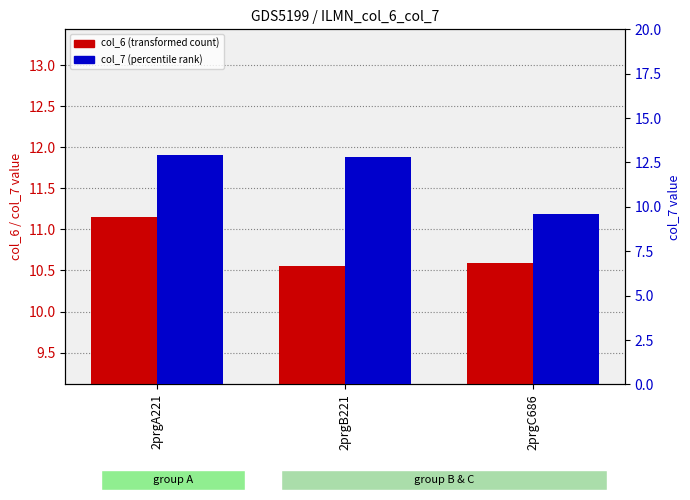

At which category does the chart reach its minimum across all series?

2prgC686